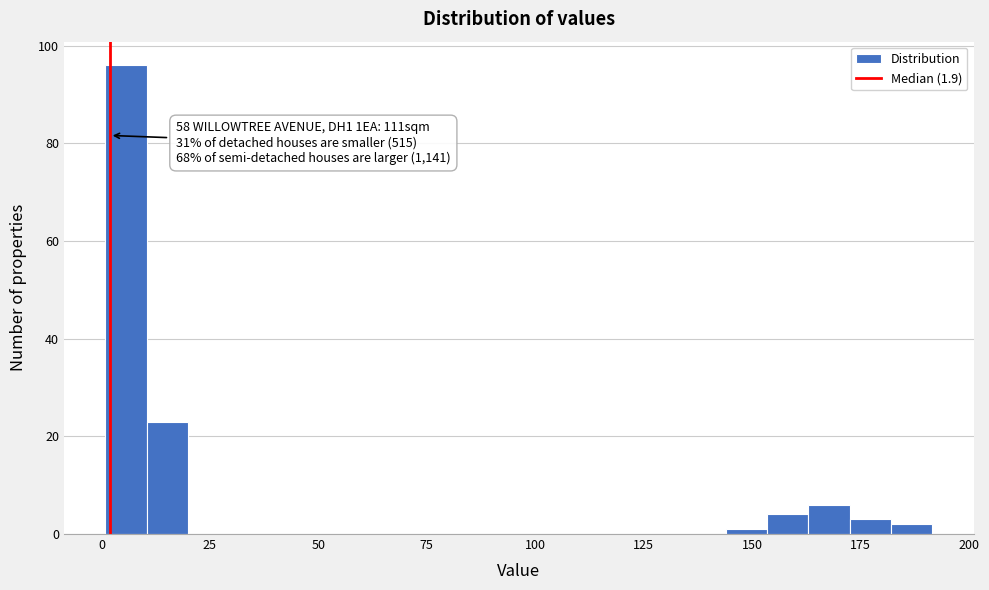

Read against the x-axis, roughly where is the centre of the tallest bar?

5